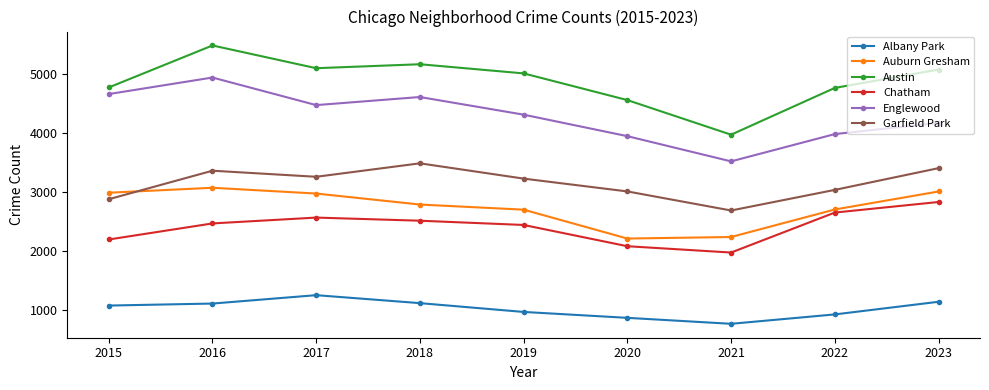

True or false: Englewood and Albany Park cross at least once.

False